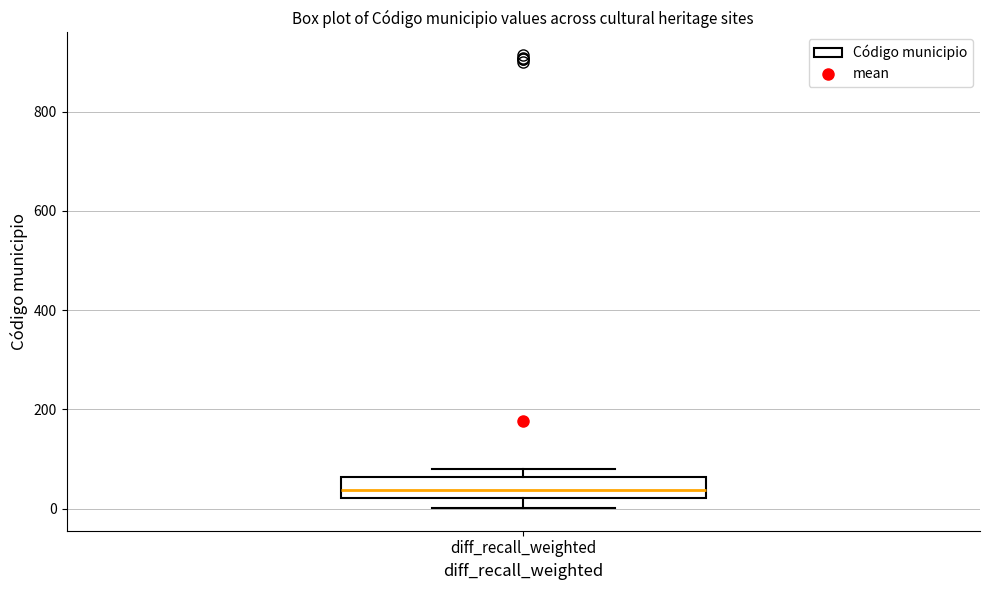

Transcribe this box plot: give where the median line is, the range the box spans, and where the two whiskers end, as read against the y-axis. The values are not printed on the chart, so give them approximately, as read against the axis.

median 40, box 20 to 60, whiskers 0 to 80